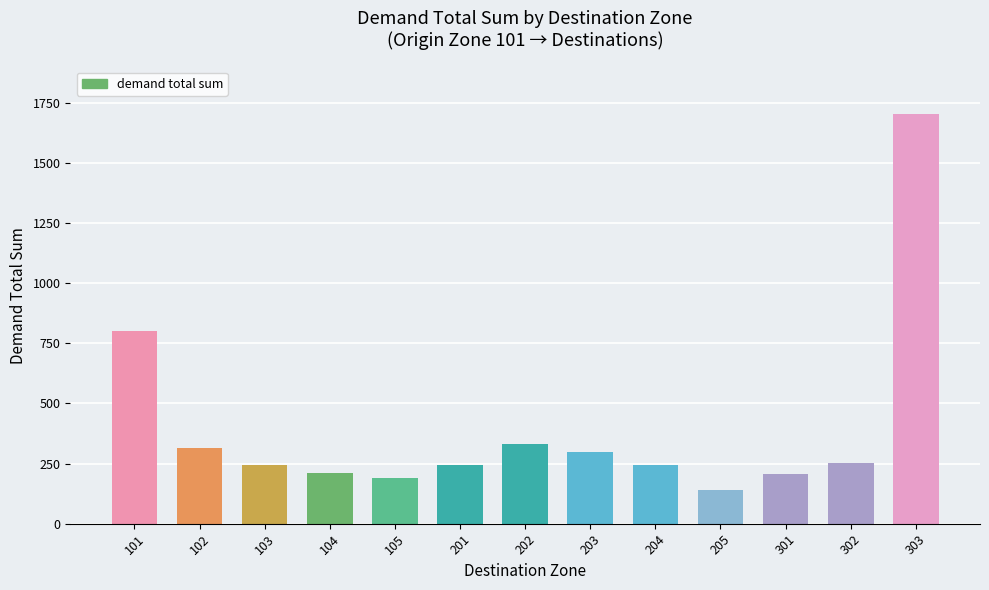

What is the greatest value displayed?

1702.3